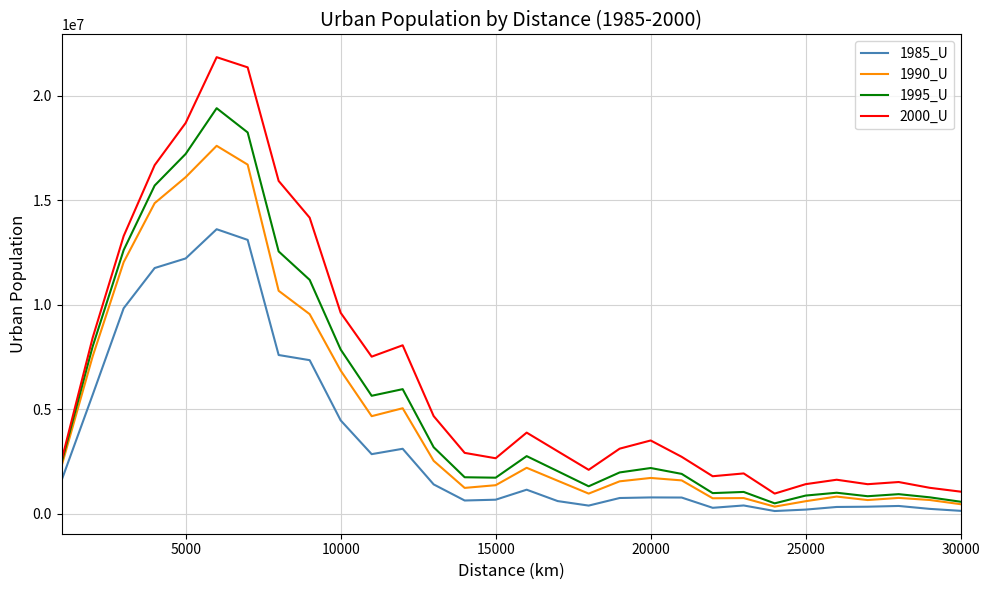

True or false: 1990_U and 2000_U intersect in this chart.

False